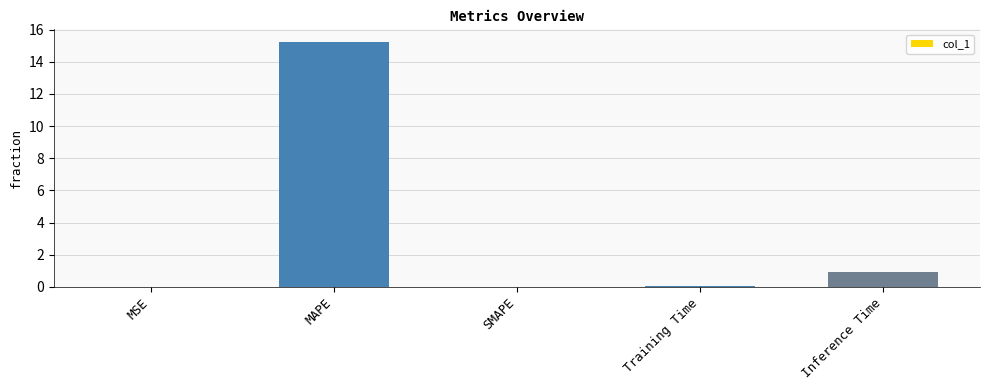

The value at Training Time is 0.1. True or false?

True